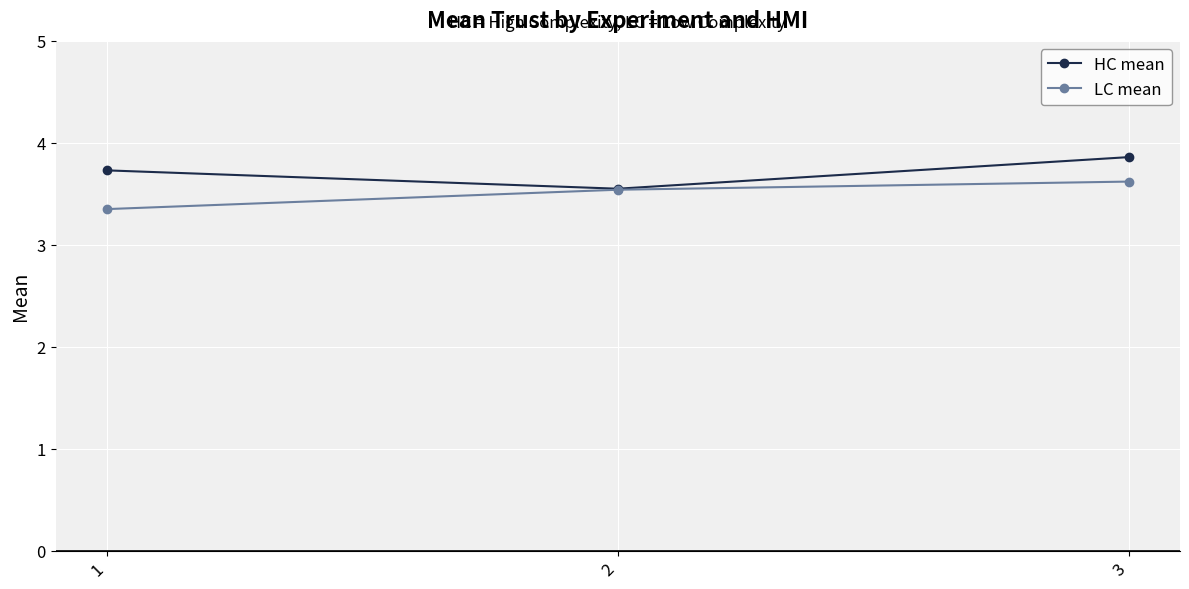

Does the chart display data point markers on the line(s)?

Yes